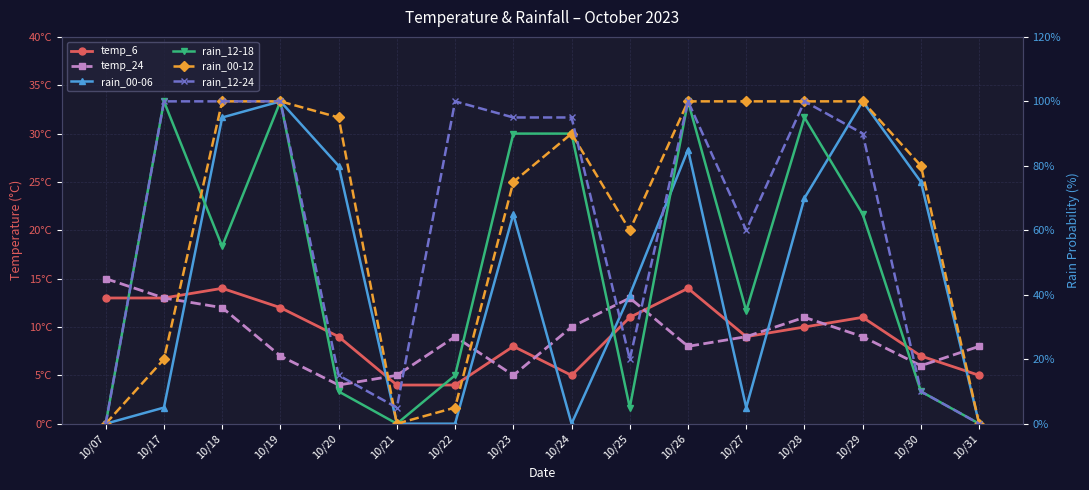

What is the difference between the temp_24 values at 10/21 and 10/28?

6